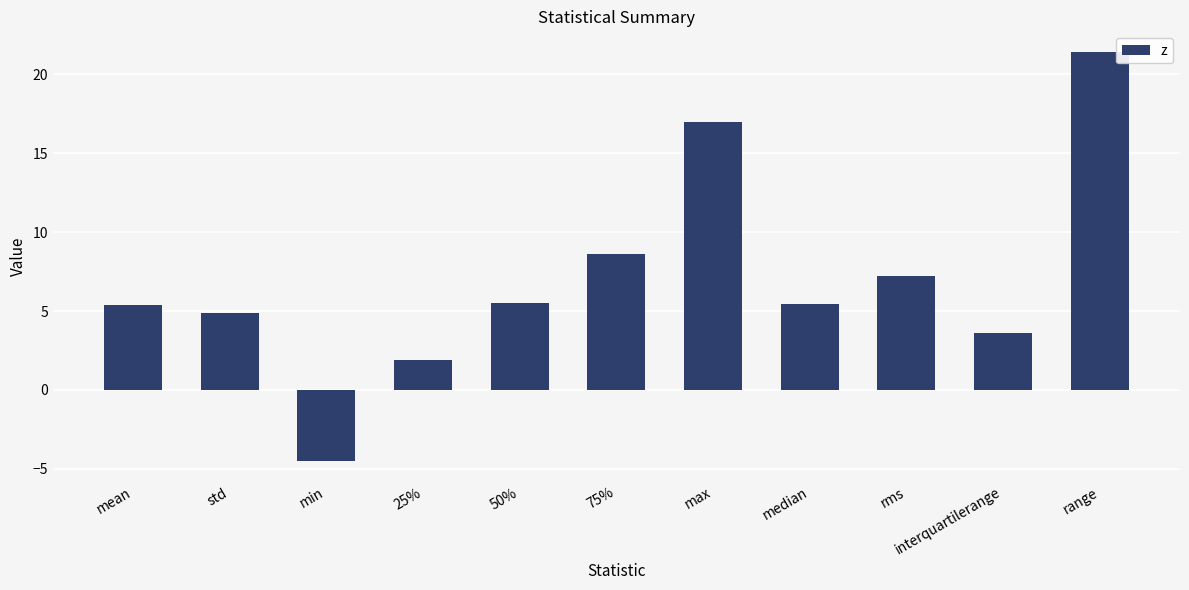

Count the number of data series in this chart.

1